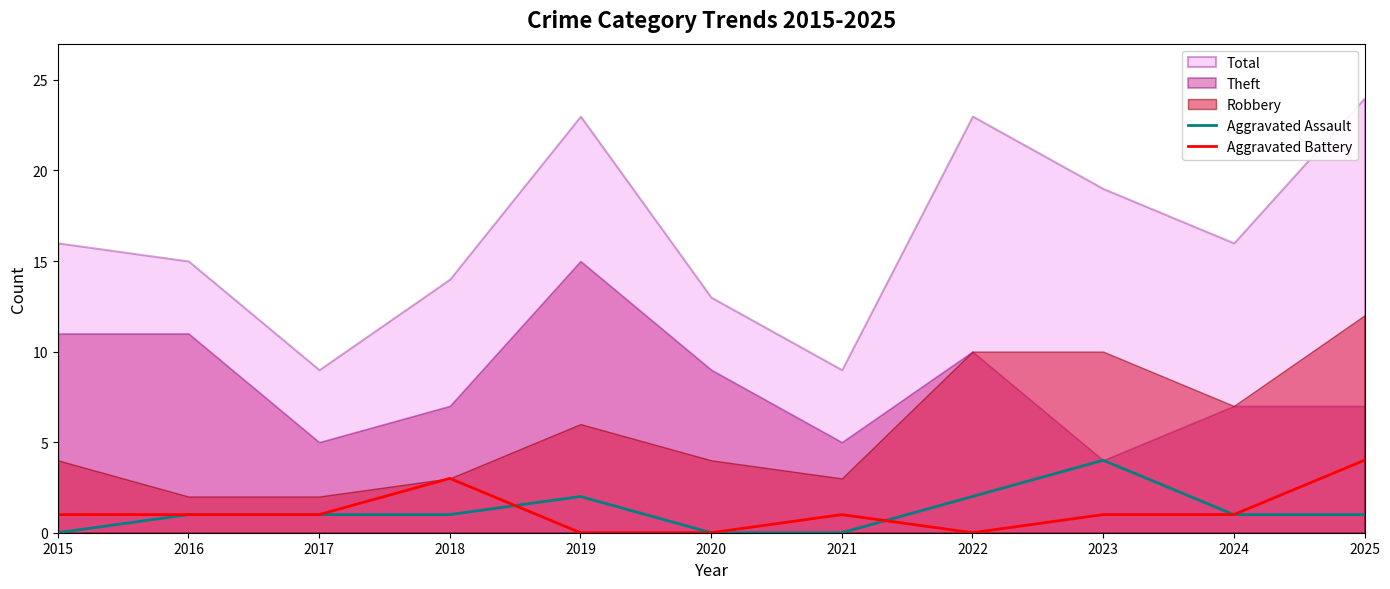

True or false: Aggravated Assault and Aggravated Battery cross at least once.

True